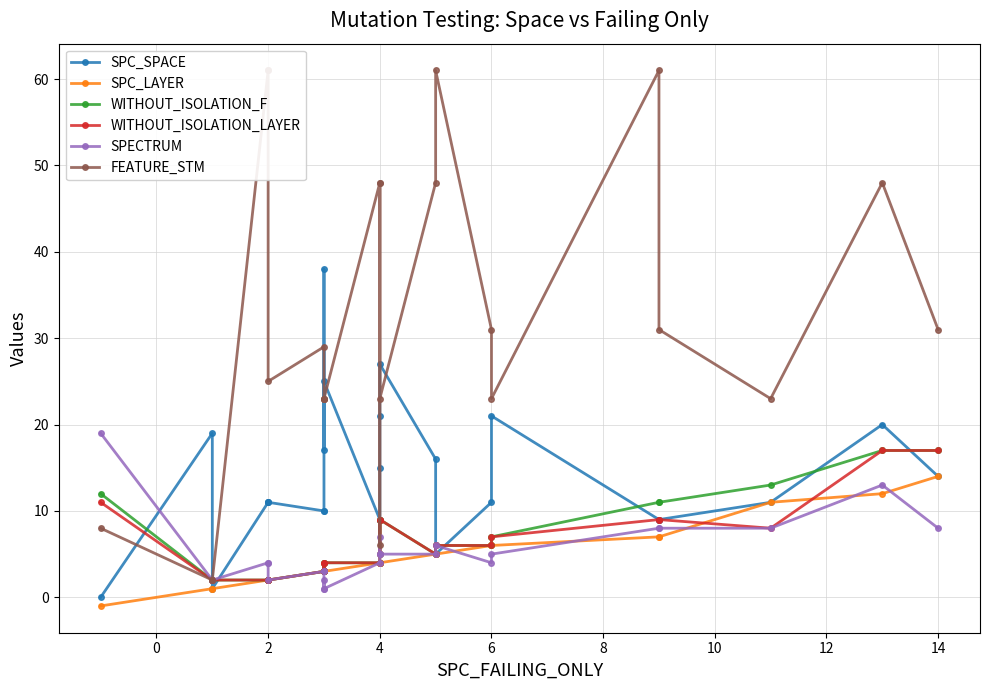

At 12, list the series in order from smallest to largest.

SPC_LAYER, WITHOUT_ISOLATION_F, WITHOUT_ISOLATION_LAYER, SPECTRUM, SPC_SPACE, FEATURE_STM